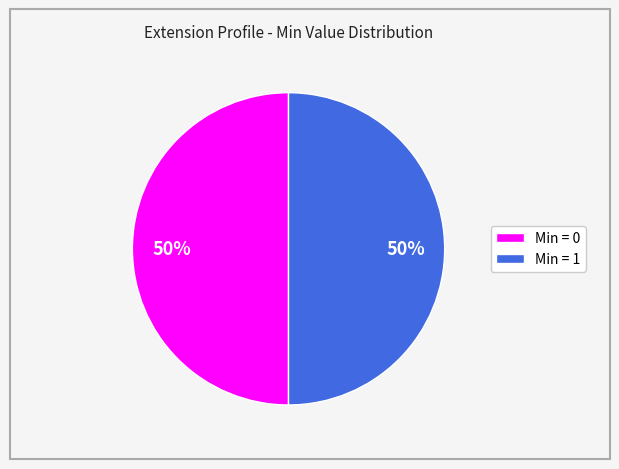

How many segments does this pie chart have?

2